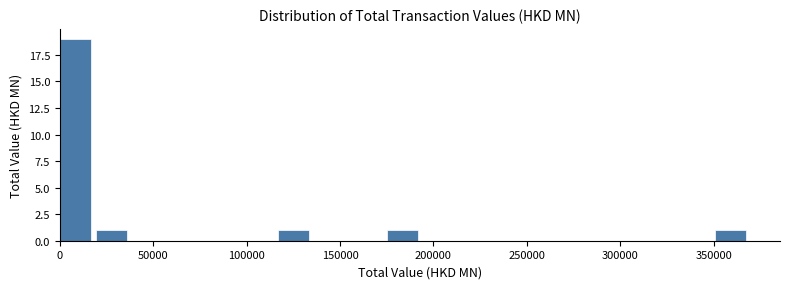

Around what value on the x-axis is the tallest bar? Give the approximate position of its centre, as read against the axis.

10000